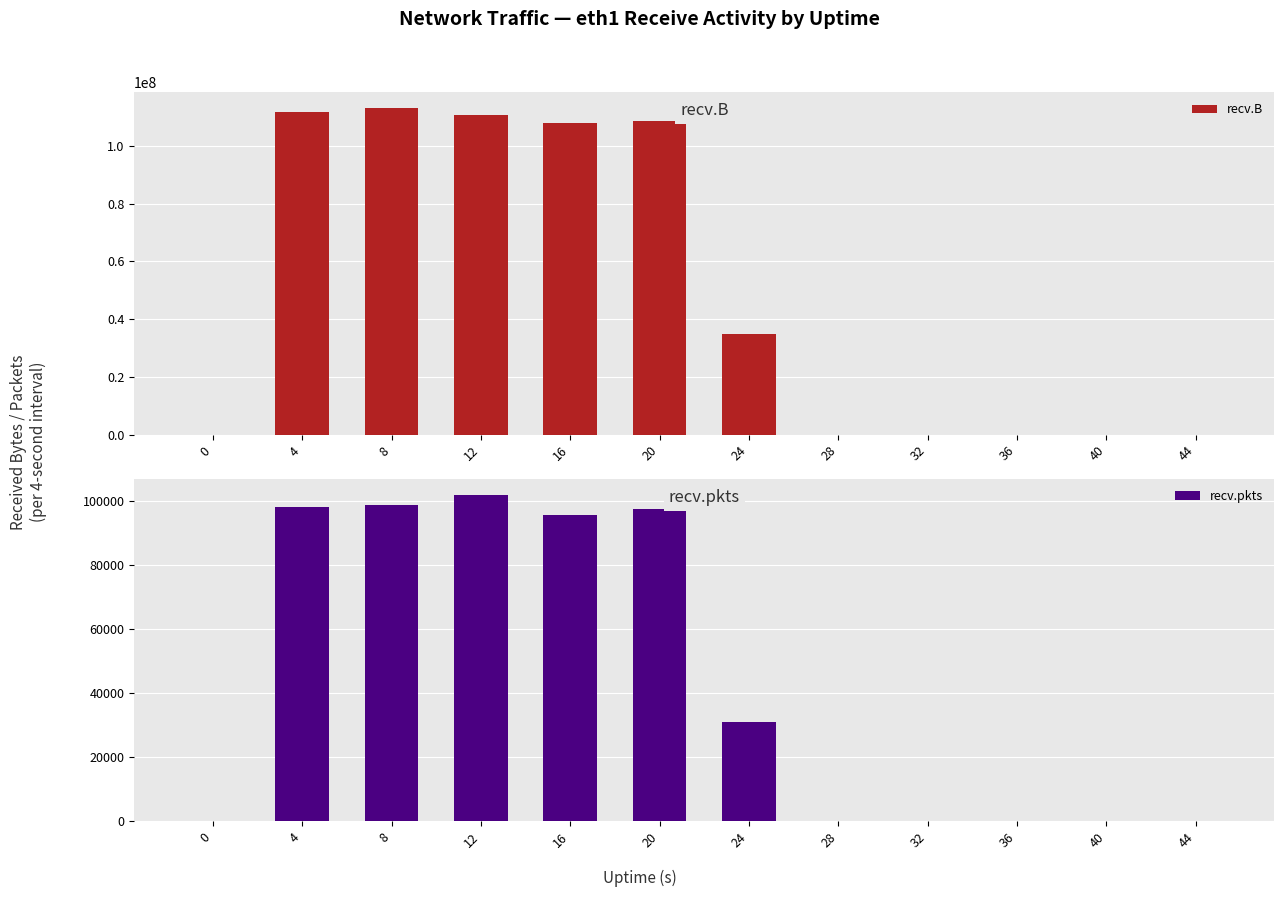

Is it true that recv.B equals 0 at 36?

True